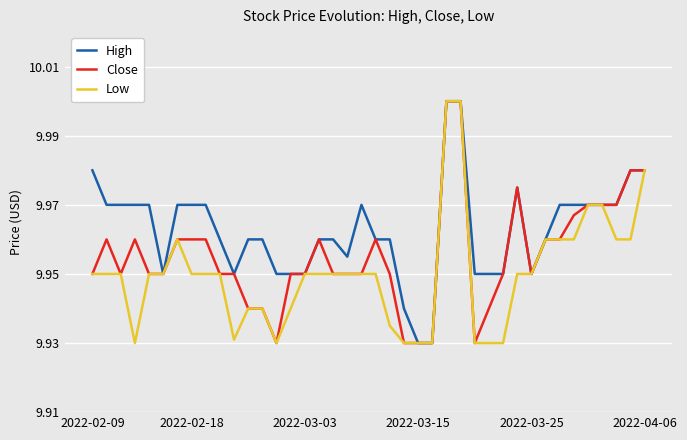

List the series in order of their overall mean, lowest first.

Low, Close, High